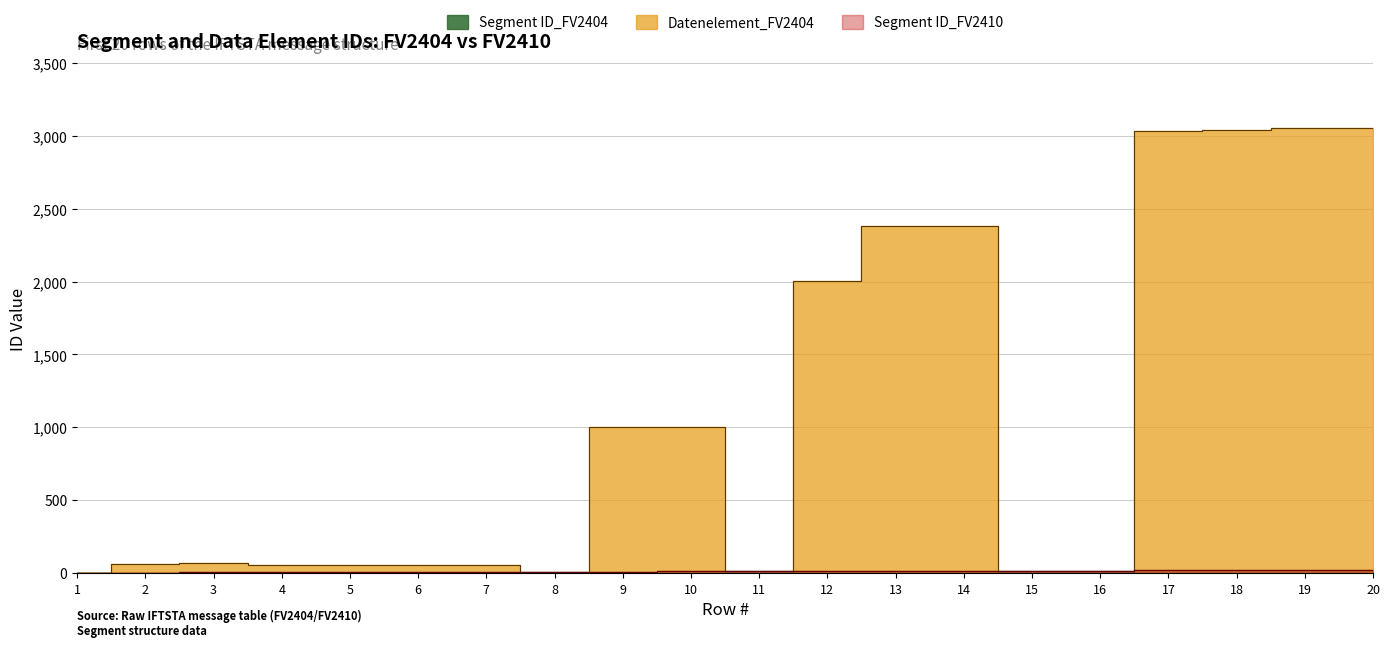

What is the lowest value of the Segment ID_FV2410 series?

1